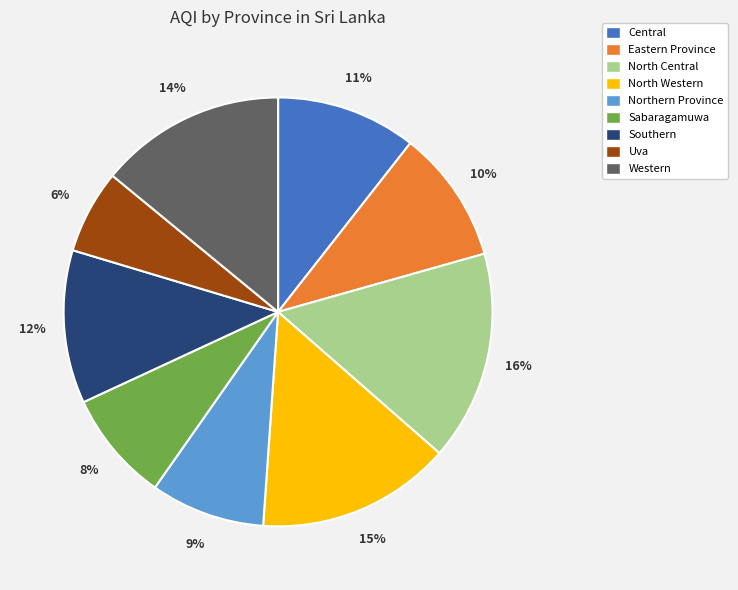

To the nearest percent, what is the difference between the largest and smallest slice percentages?

10%